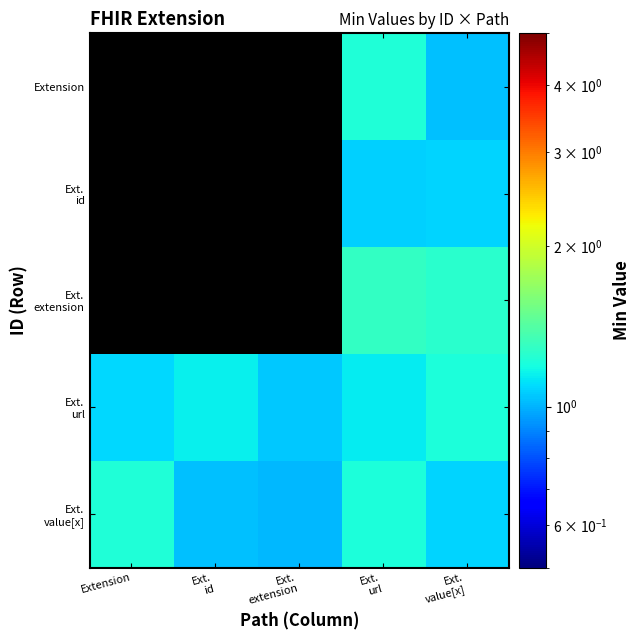

At which category is the sum across all series the highest?

Ext.
url